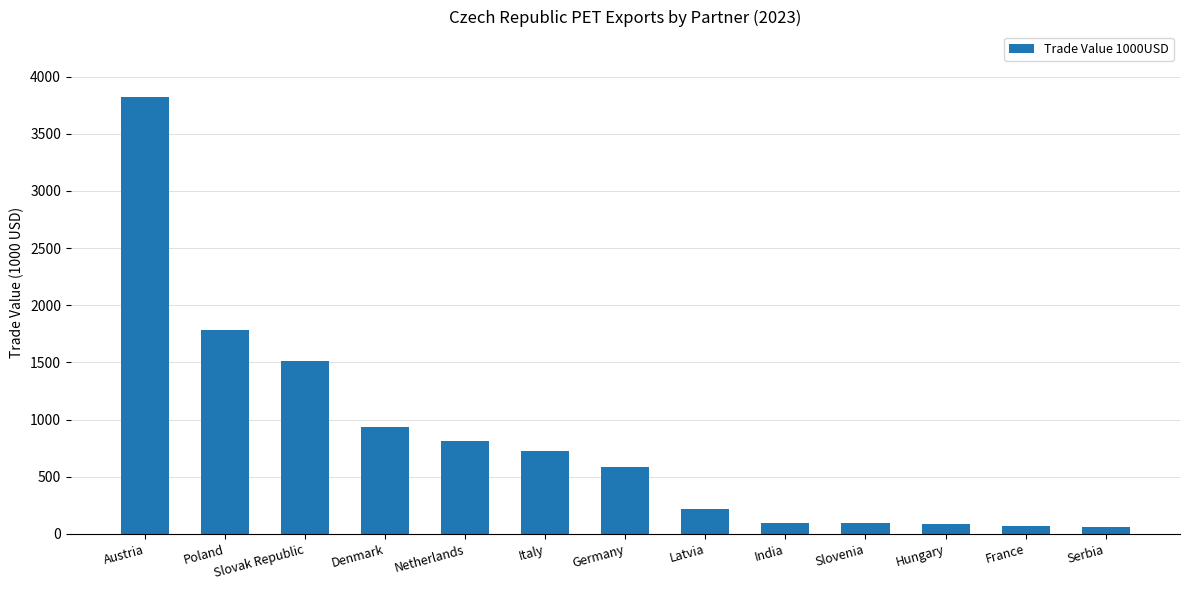

What position from the right is Austria?

13